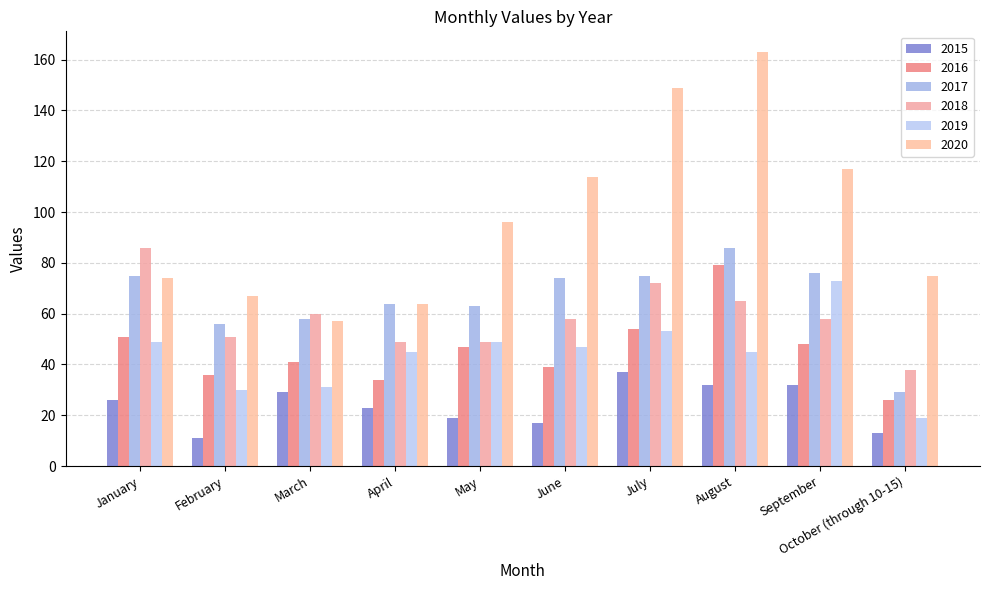

Which series has the largest range (max minus min)?

2020